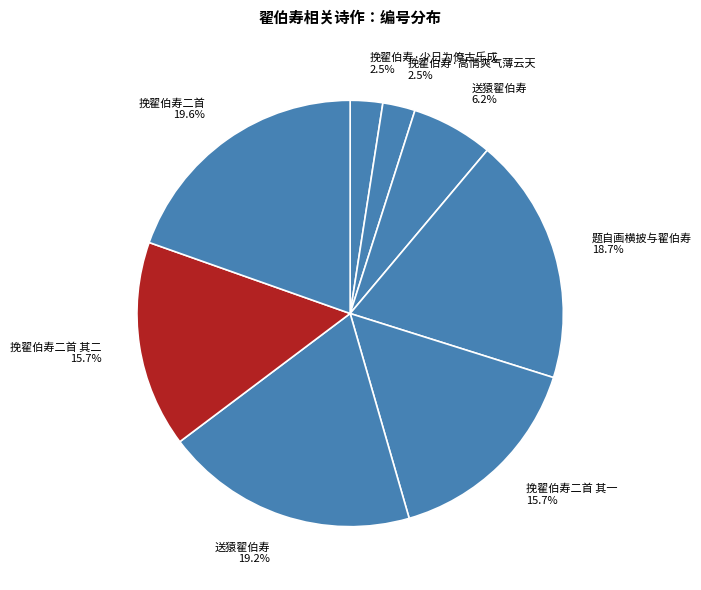

How many segments does this pie chart have?

8